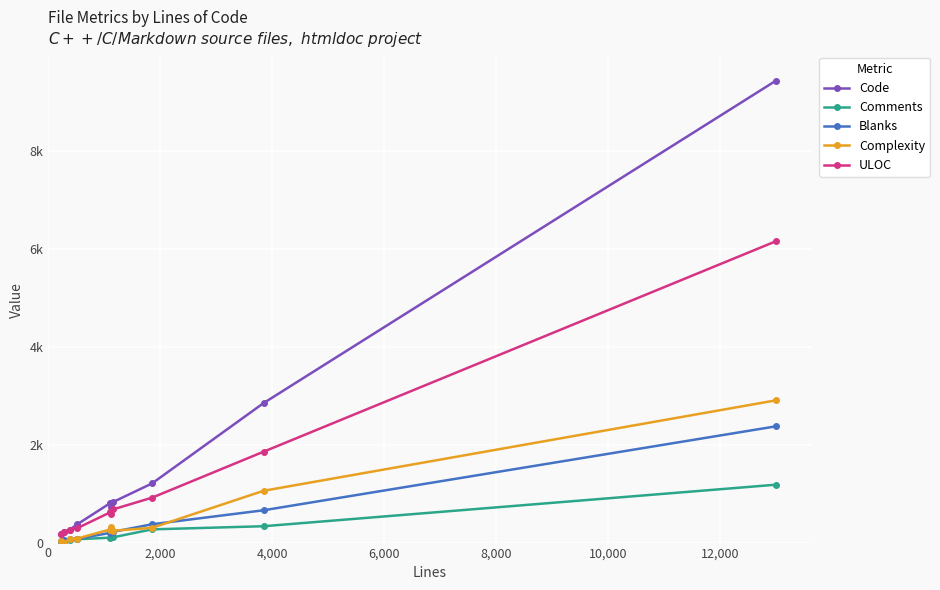

Which series has the largest range (max minus min)?

Code